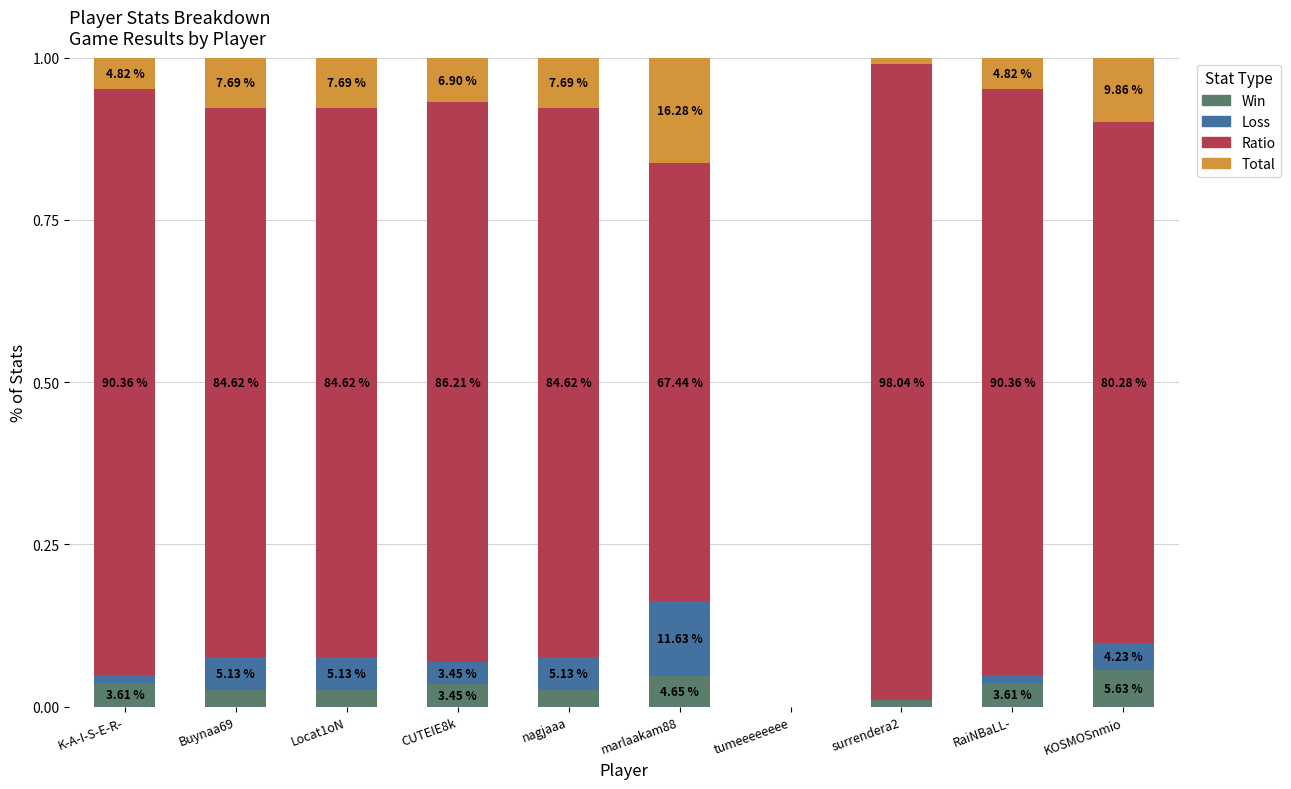

Rank the series at CUTEIE8k from highest to lowest value.

Ratio, Total, Win, Loss